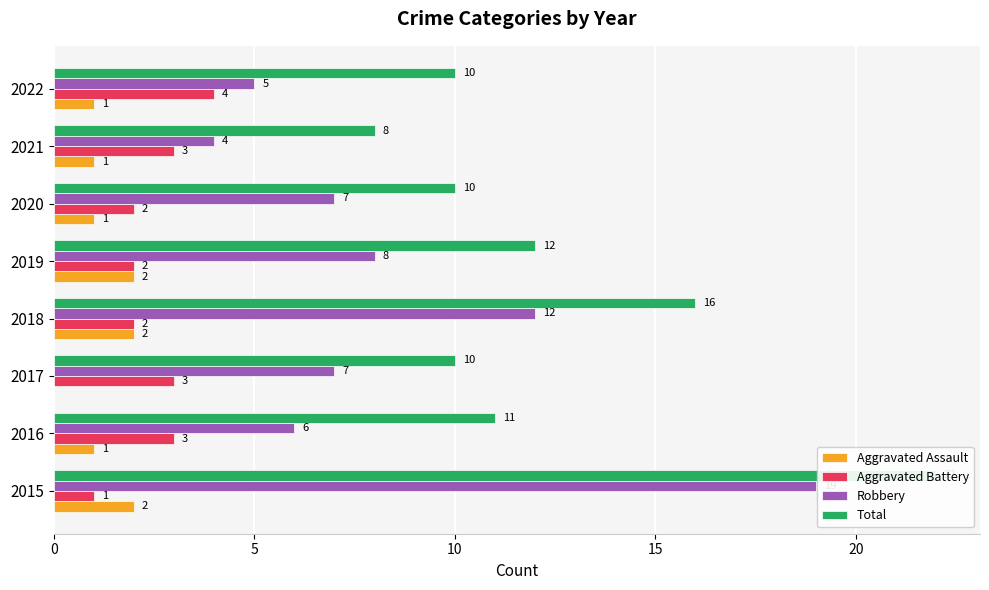

What position from the right is 20?

4